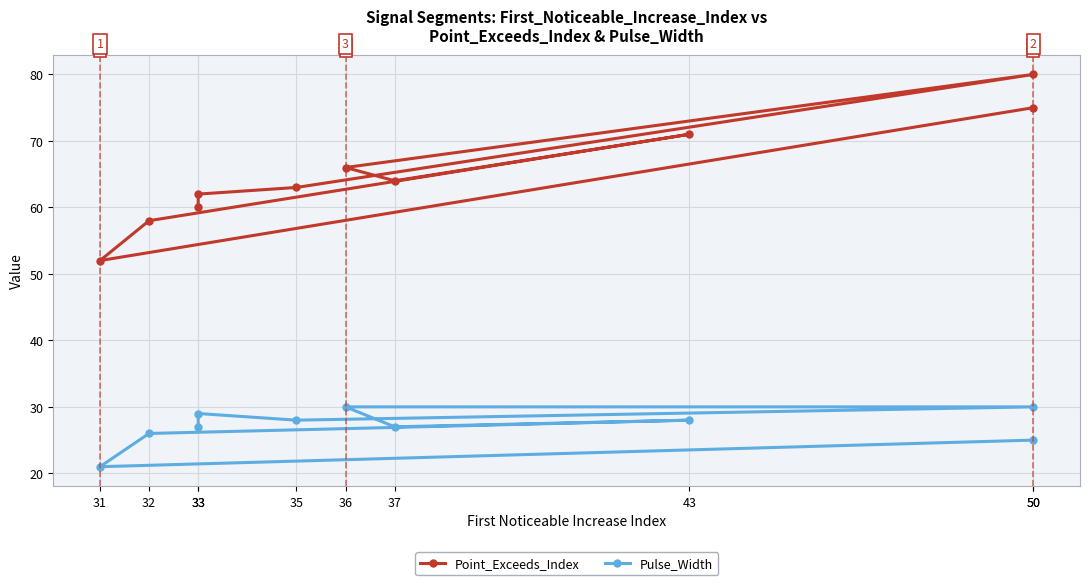

True or false: Point_Exceeds_Index and Pulse_Width cross at least once.

False